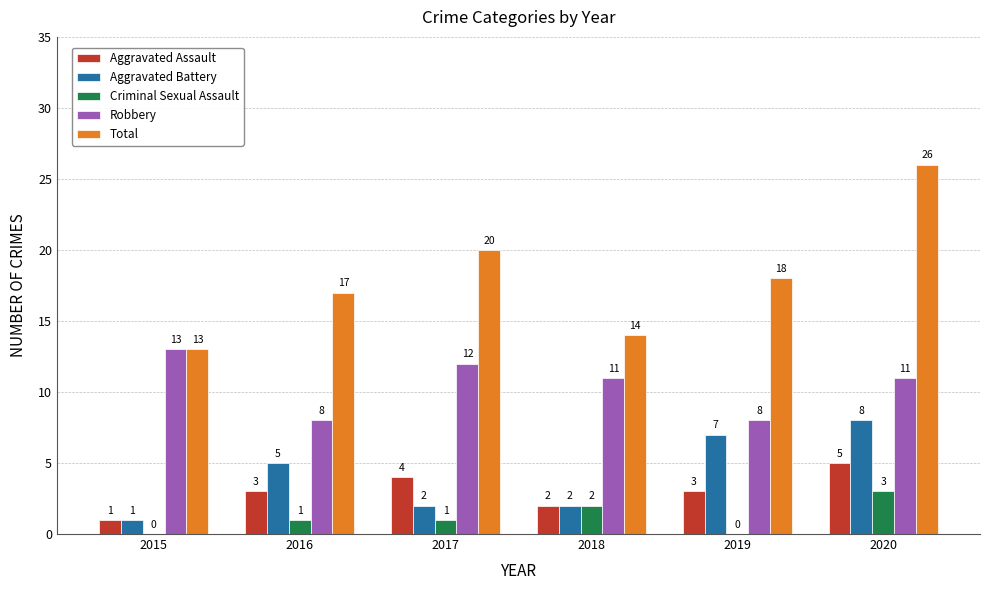

Is the value of Aggravated Assault at 2018 greater than the value of Total at 2020?

No